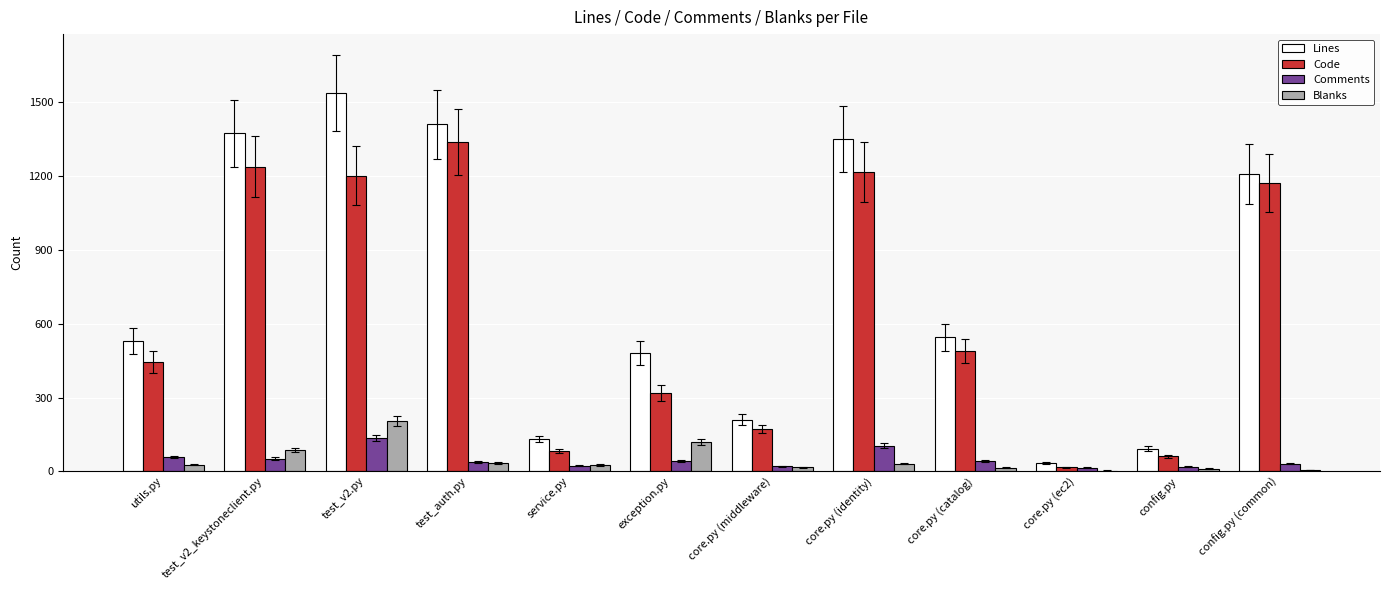

The Comments series shows 38 at test_auth.py. True or false?

True